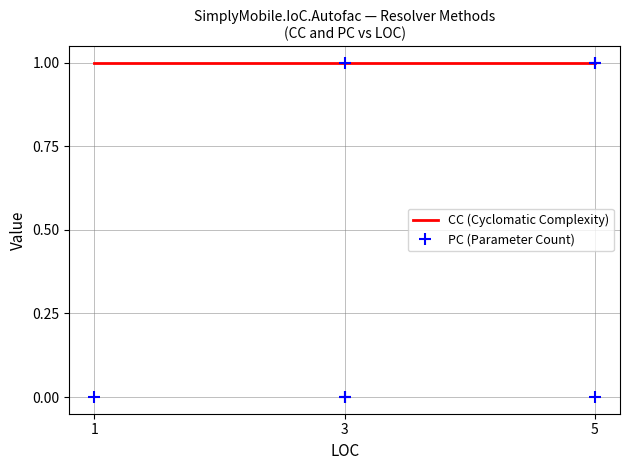

How many distinct data groups are displayed?

2